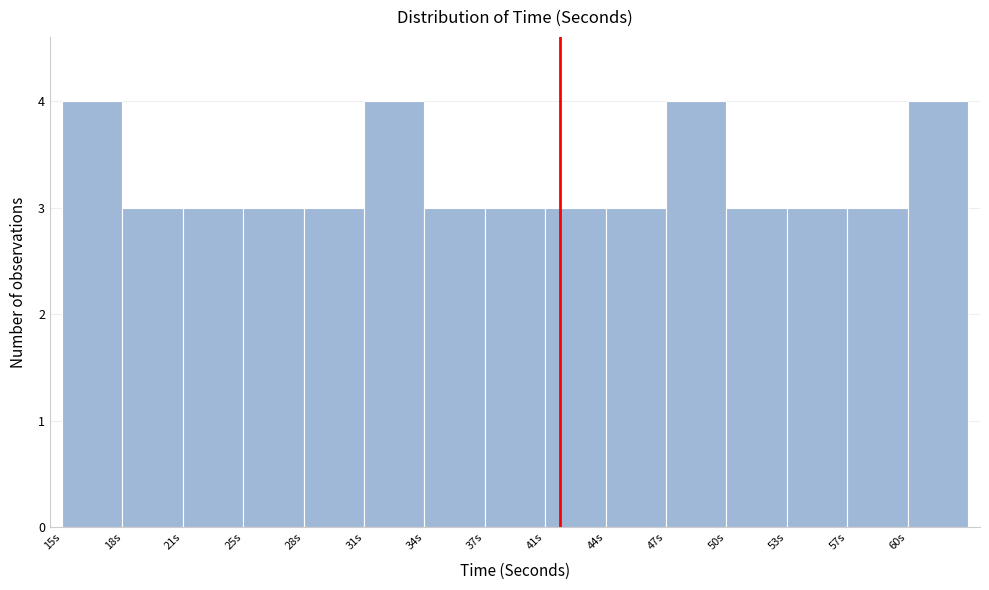

Reading left to right, list every bar in this chart as the range it spans on the x-axis followed by its height. Neither the bar edges nor the heights are printed on the chart, so give them approximately, as read against the axes.

15.0 to 18.2: 4
18.2 to 21.4: 3
21.4 to 24.6: 3
24.6 to 27.8: 3
27.8 to 31.0: 3
31.0 to 34.2: 4
34.2 to 37.4: 3
37.4 to 40.6: 3
40.6 to 43.8: 3
43.8 to 47.0: 3
47.0 to 50.2: 4
50.2 to 53.4: 3
53.4 to 56.6: 3
56.6 to 59.8: 3
59.8 to 63.0: 4